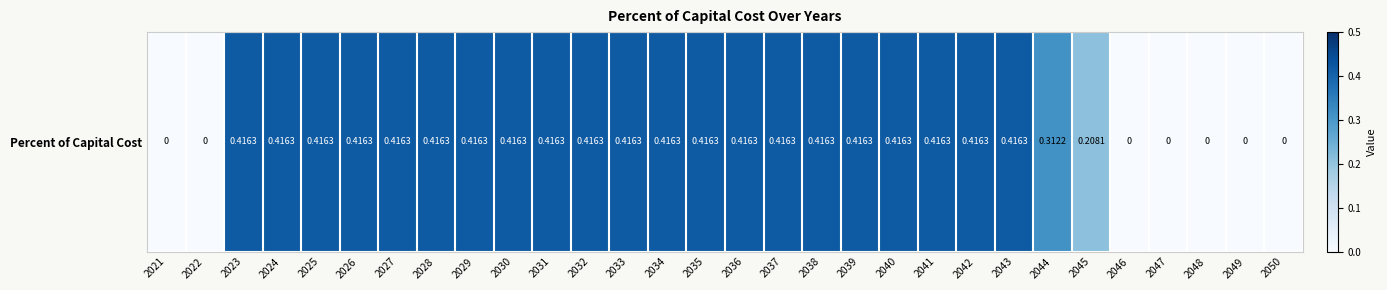

Rank the categories by value from highest to lowest.

2023, 2024, 2025, 2026, 2027, 2028, 2029, 2030, 2031, 2032, 2033, 2034, 2035, 2036, 2037, 2038, 2039, 2040, 2041, 2042, 2043, 2044, 2045, 2021, 2022, 2046, 2047, 2048, 2049, 2050